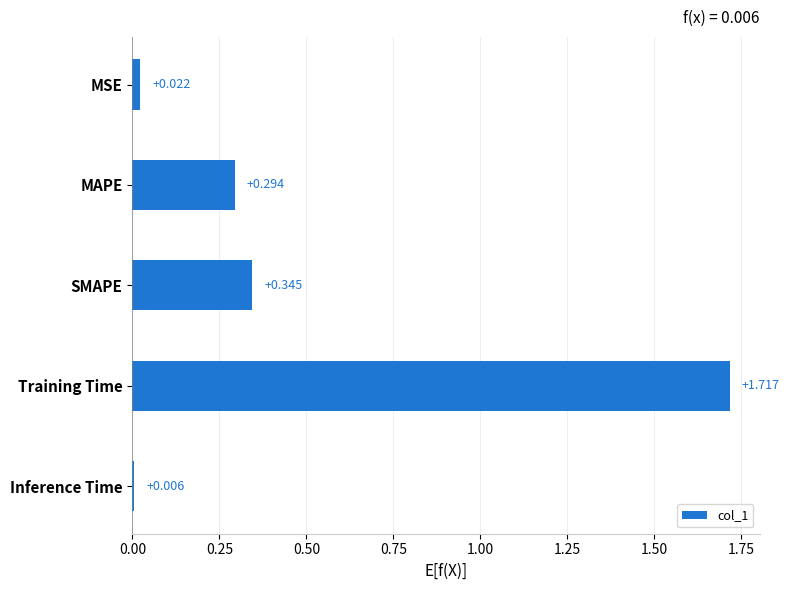

What is the sum of all values?

2.4